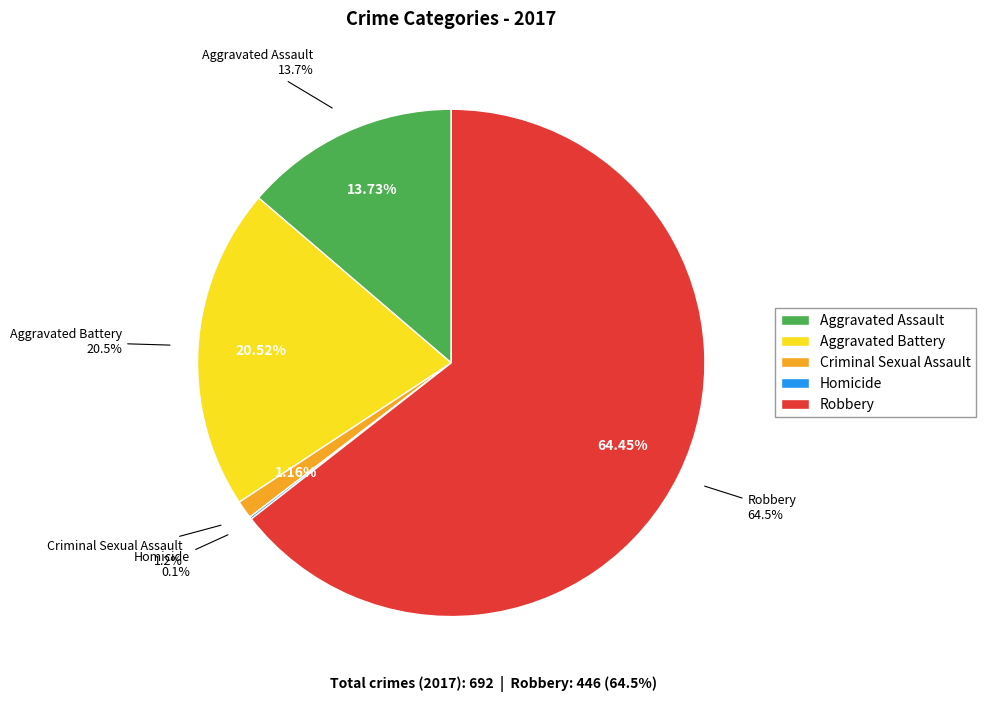

Rank the categories by value from highest to lowest.

Robbery, Aggravated Battery, Aggravated Assault, Criminal Sexual Assault, Homicide